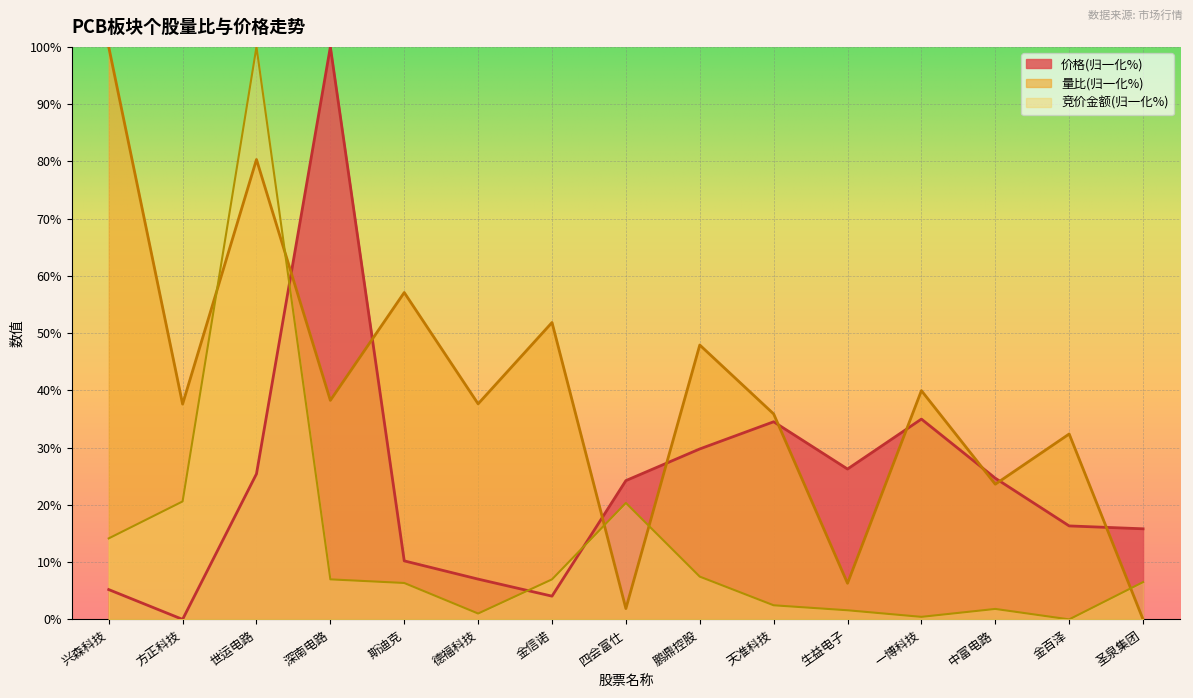

Which category has the lowest value across all series?

方正科技